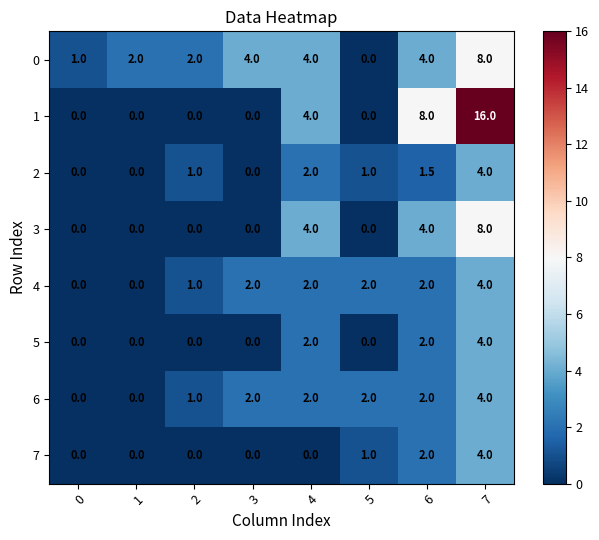

Which category has the highest value across all series?

7